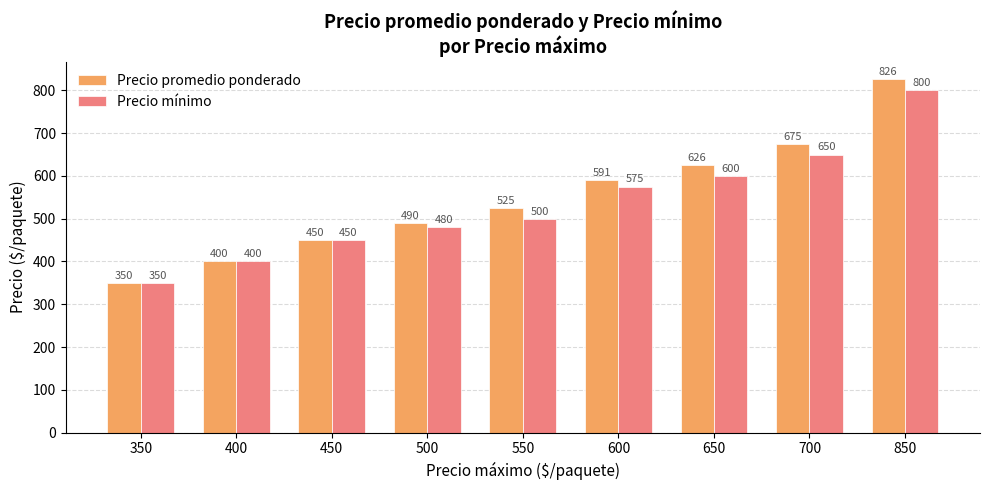

What is the average value of the Precio mínimo series?

534